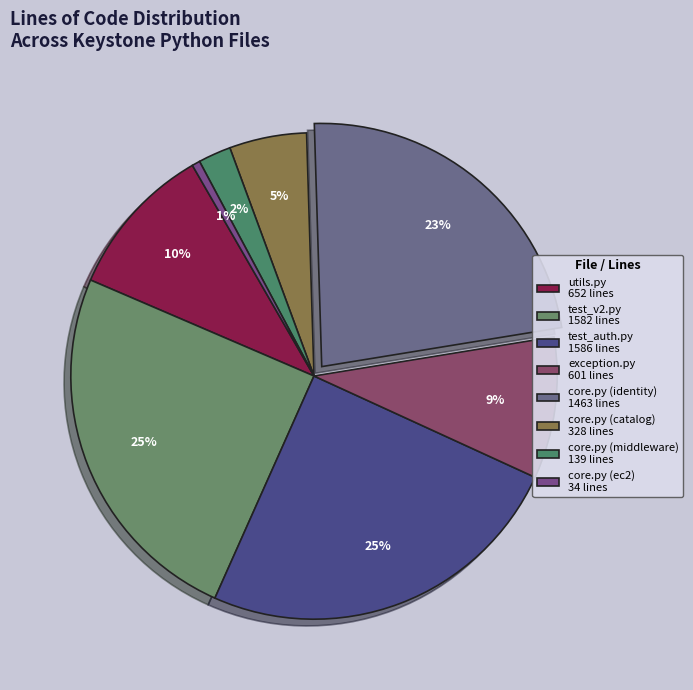

Rank the categories by value from highest to lowest.

test_auth.py, test_v2.py, core.py (identity), utils.py, exception.py, core.py (catalog), core.py (middleware), core.py (ec2)